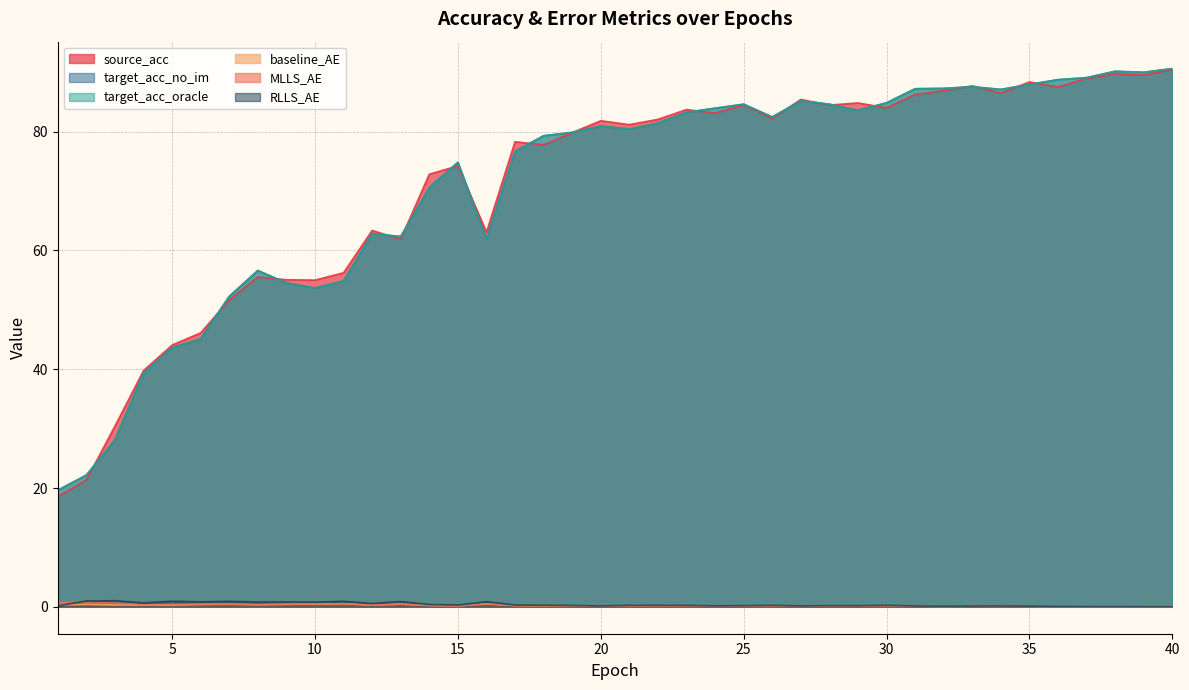

How many interior local valleys does the RLLS_AE series have?

11